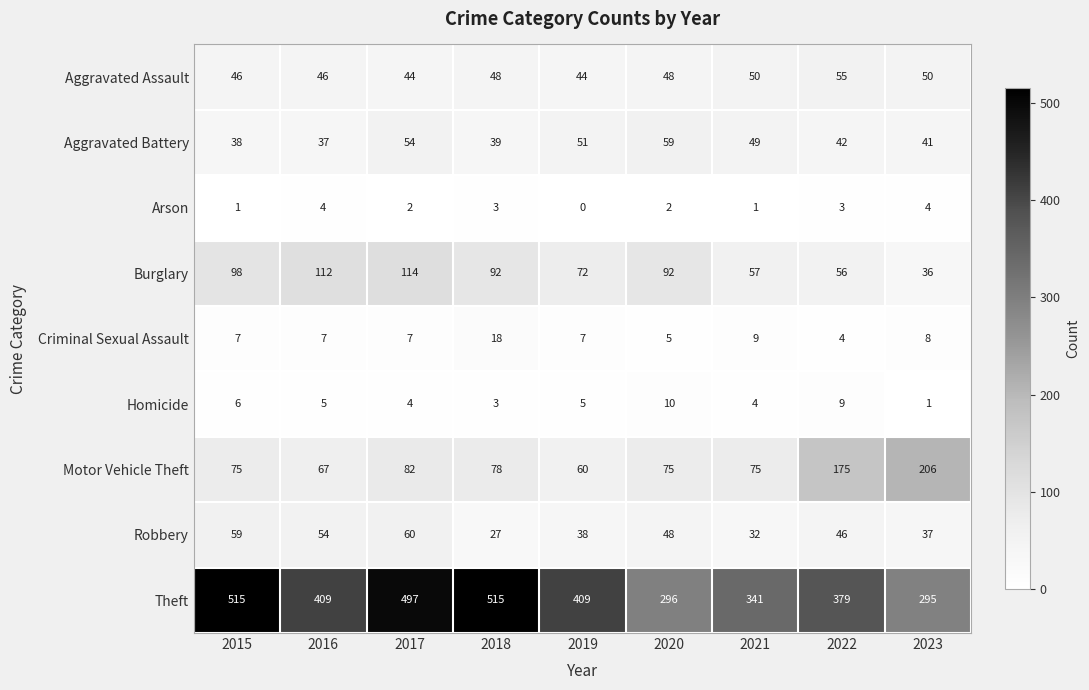

What is the difference between the maximum and minimum values in the Aggravated Assault series?

11